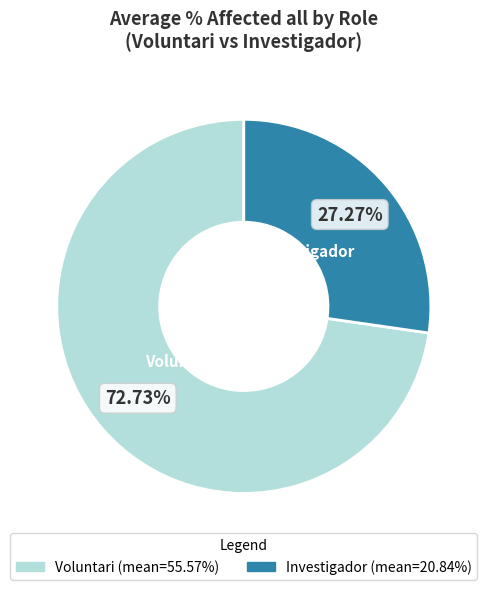

To the nearest percent, what portion does Investigador represent?

27%